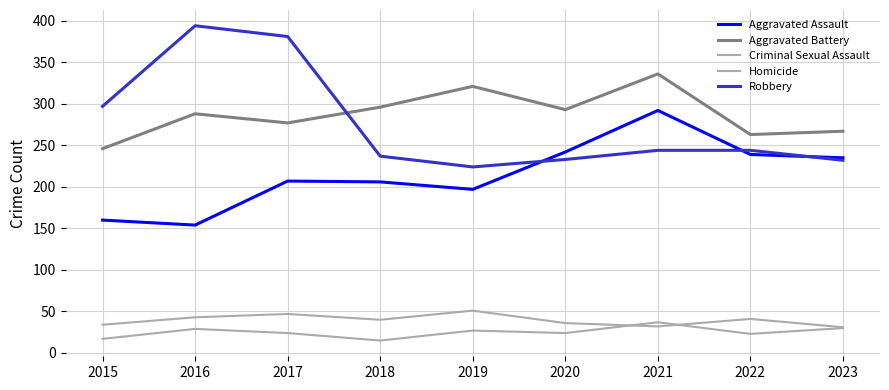

What value does the Aggravated Assault series have at 2017, to the nearest 10?

210